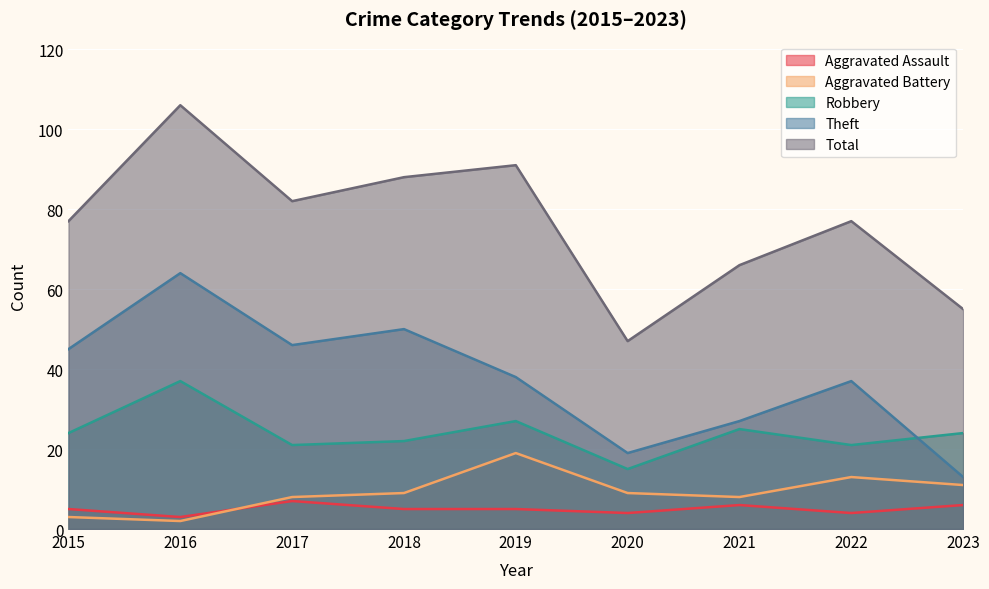

Rank the series by their maximum value, from highest to lowest.

Total, Theft, Robbery, Aggravated Battery, Aggravated Assault